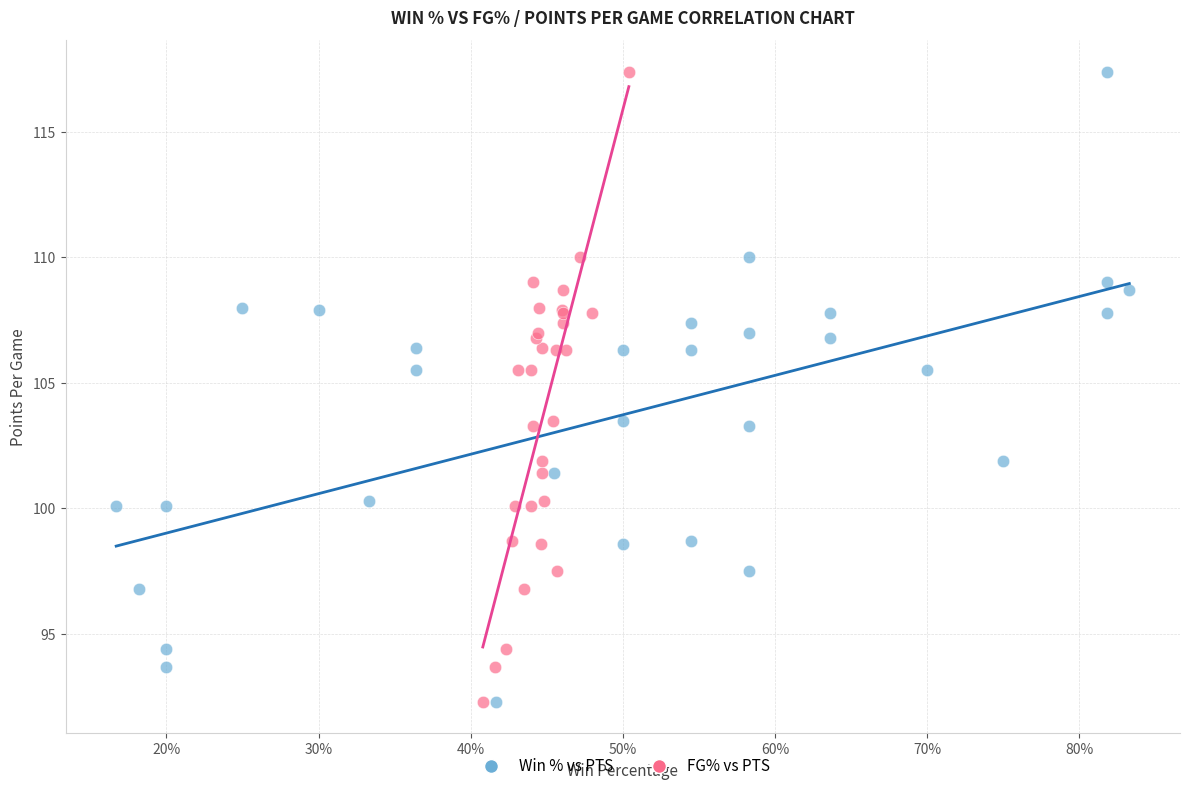

What are all the series names shown in the legend?

Win % vs PTS, FG% vs PTS